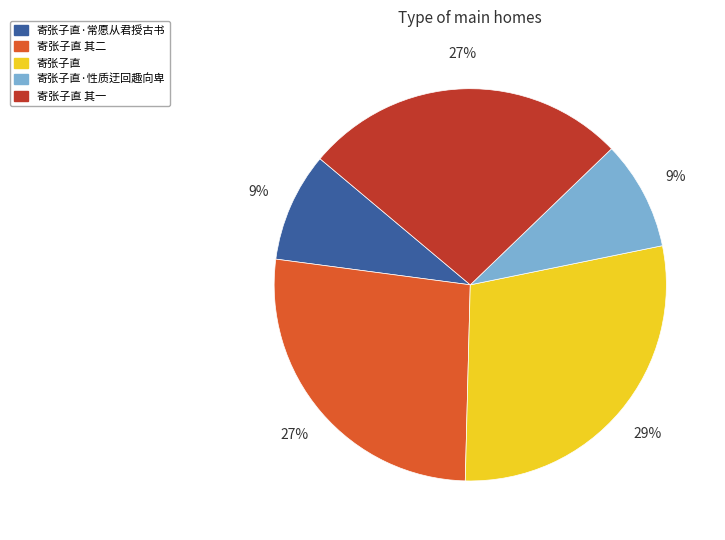

What is the ratio of the value at 寄张子直 to the value at 寄张子直·性质迂回趣向卑?

3.2